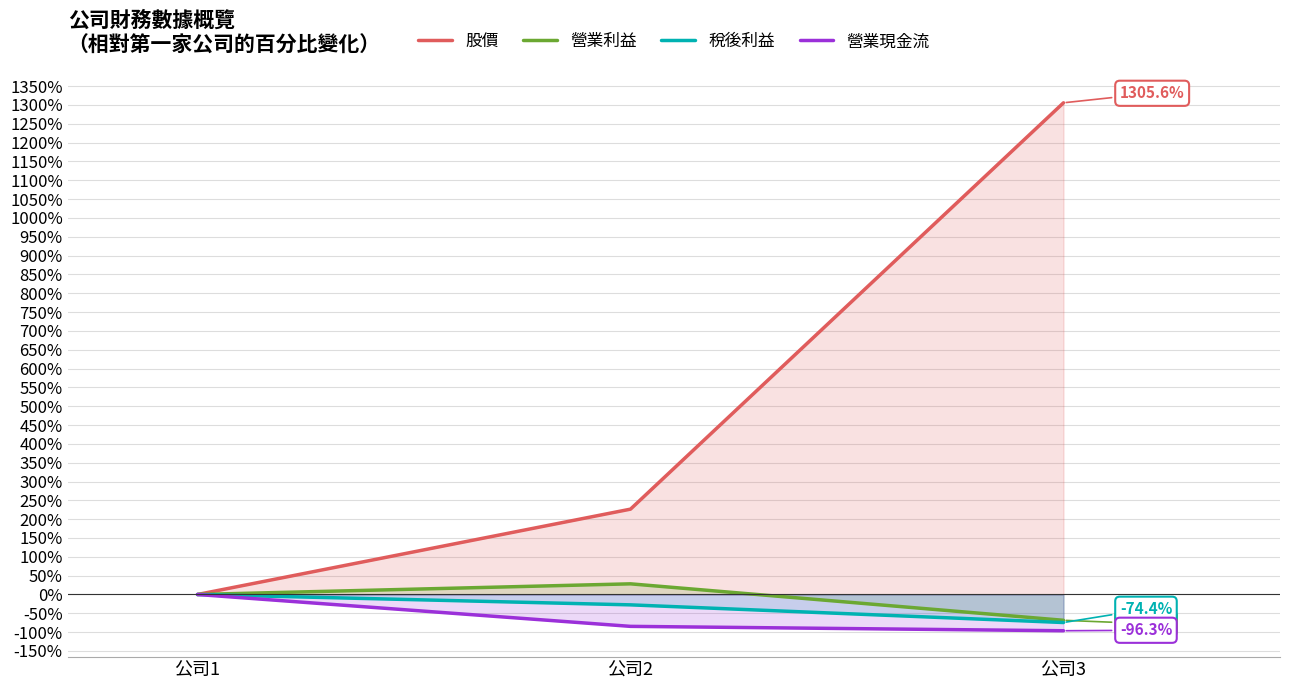

Does the chart have visible grid lines?

Yes